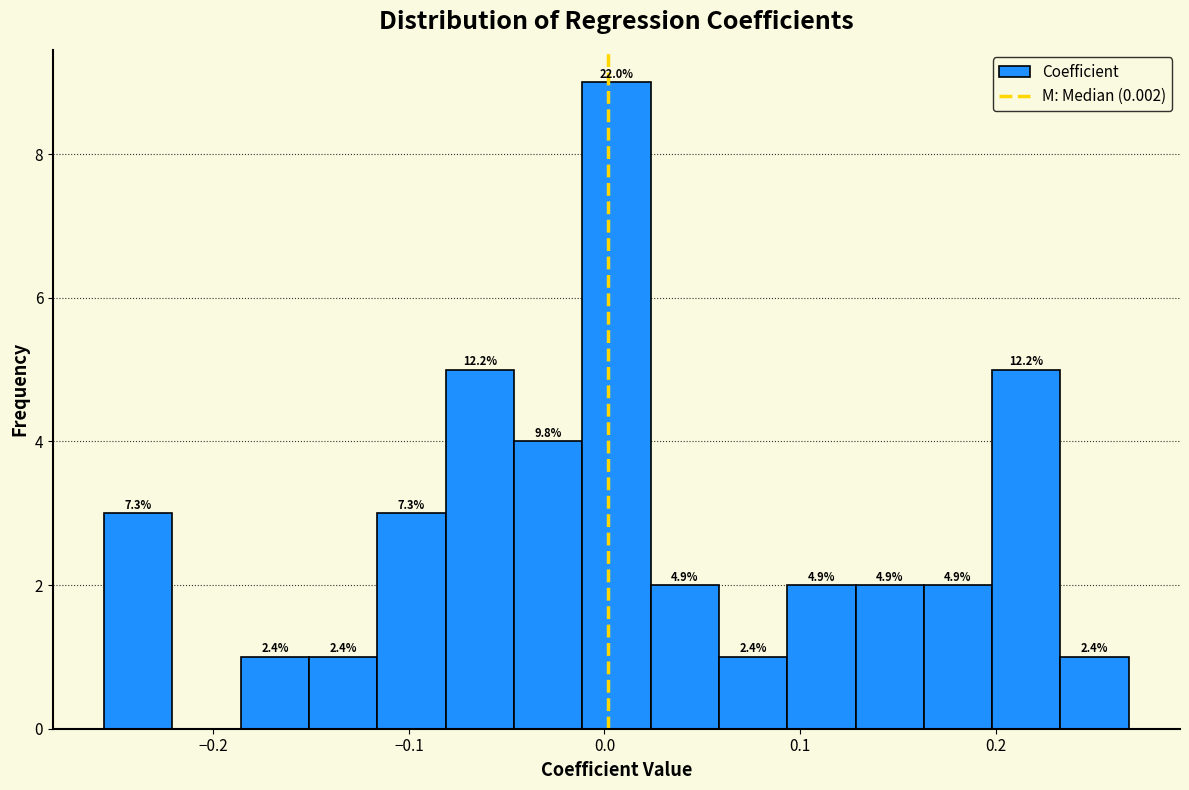

Around what value on the x-axis is the tallest bar? Give the approximate position of its centre, as read against the axis.

0.01